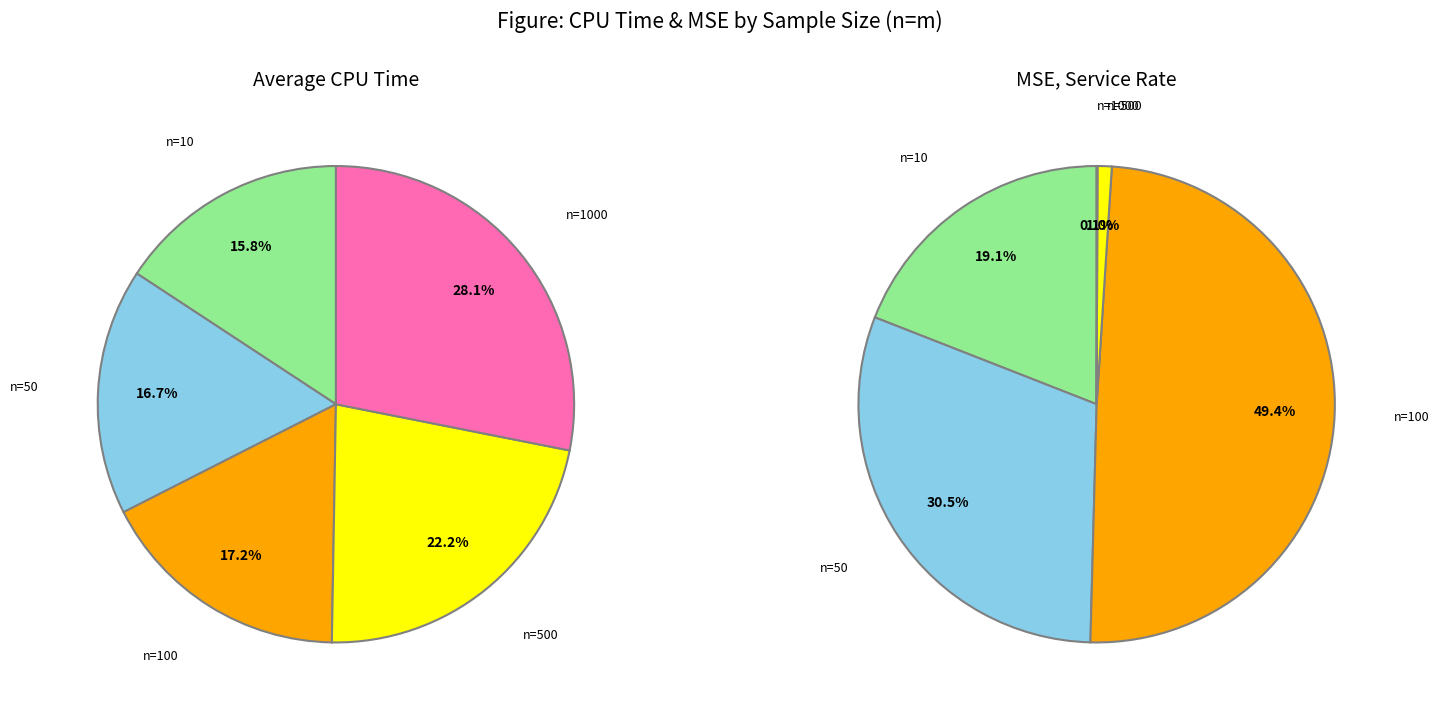

Is there a majority slice in this chart?

No